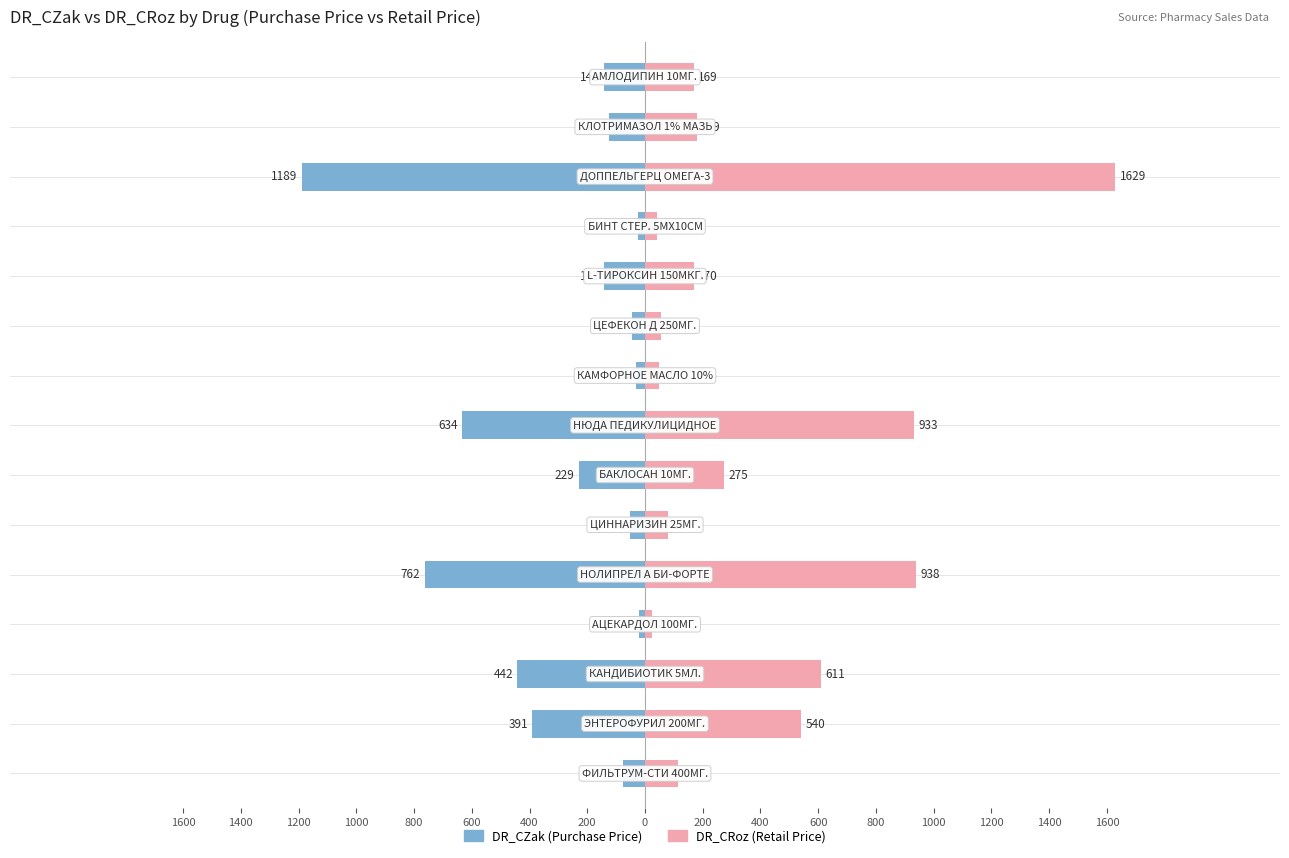

What is the difference between the maximum and minimum values in the DR_CRoz series?

1605.0